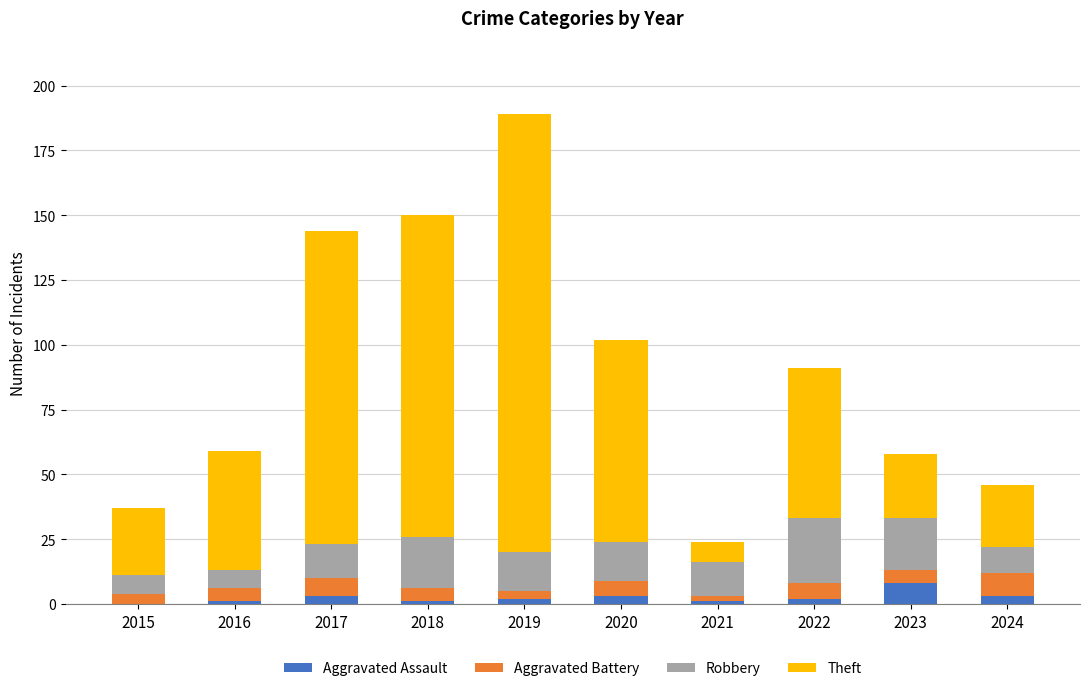

How many distinct data groups are displayed?

4